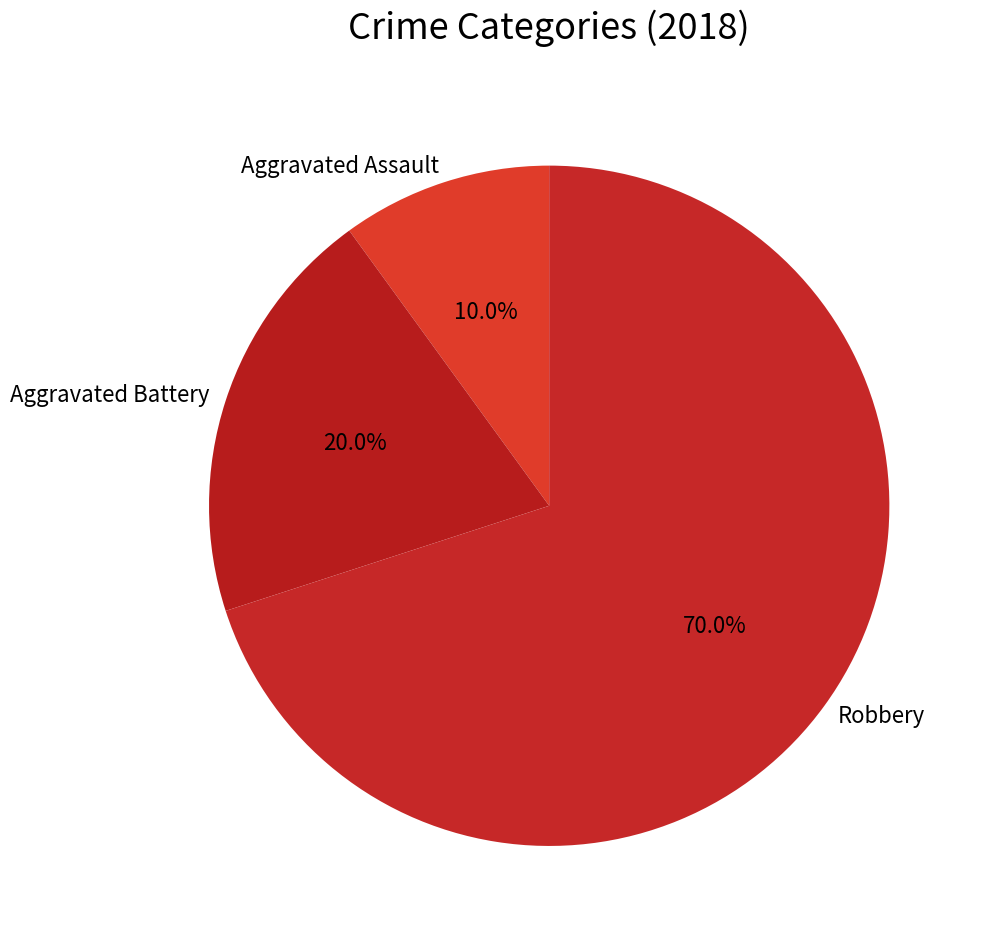

Rank the categories by value from highest to lowest.

Robbery, Aggravated Battery, Aggravated Assault